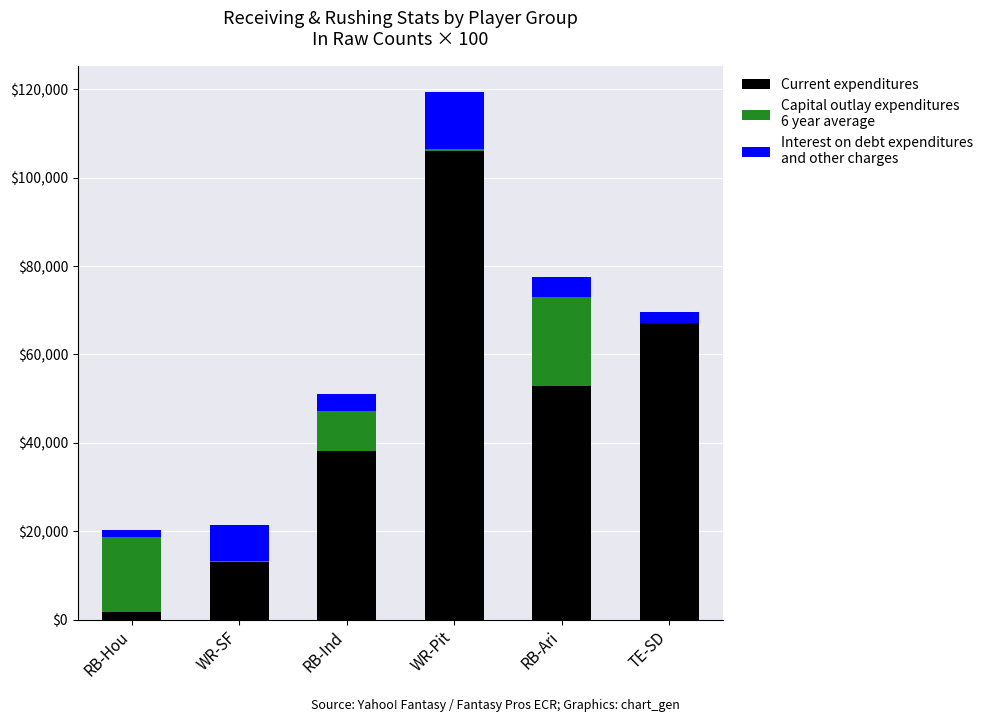

Reading left to right, transcribe the values for Current expenditures.

RB-Hou=1800	WR-SF=13100	RB-Ind=38200	WR-Pit=106100	RB-Ari=52800	TE-SD=67100